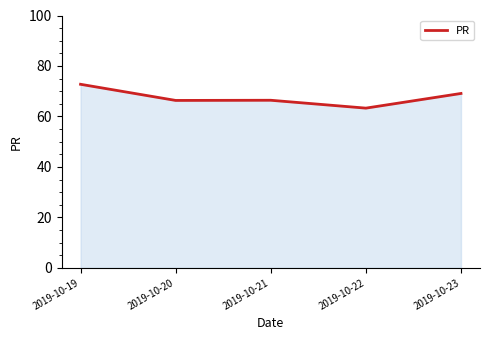

What is the difference between the maximum and second lowest values?

6.4